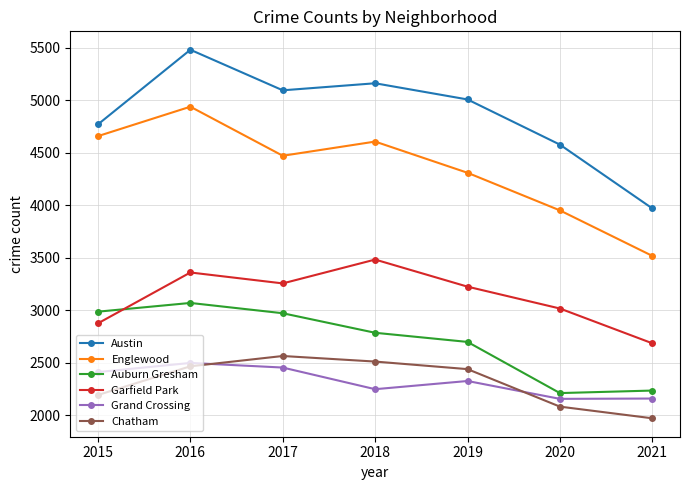

What is the difference between the maximum and second lowest values in the Garfield Park series?

607